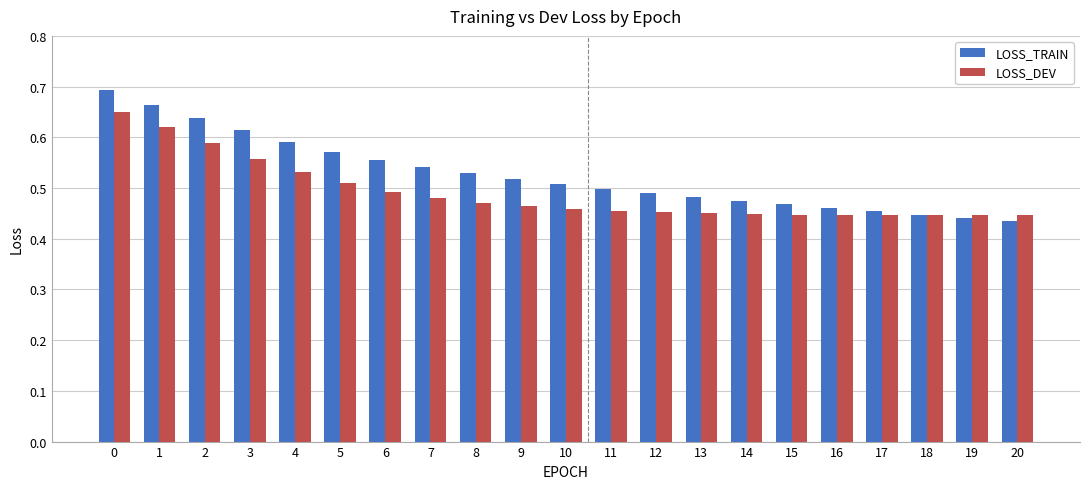

True or false: LOSS_DEV has a value of 0.1 at 7.

False